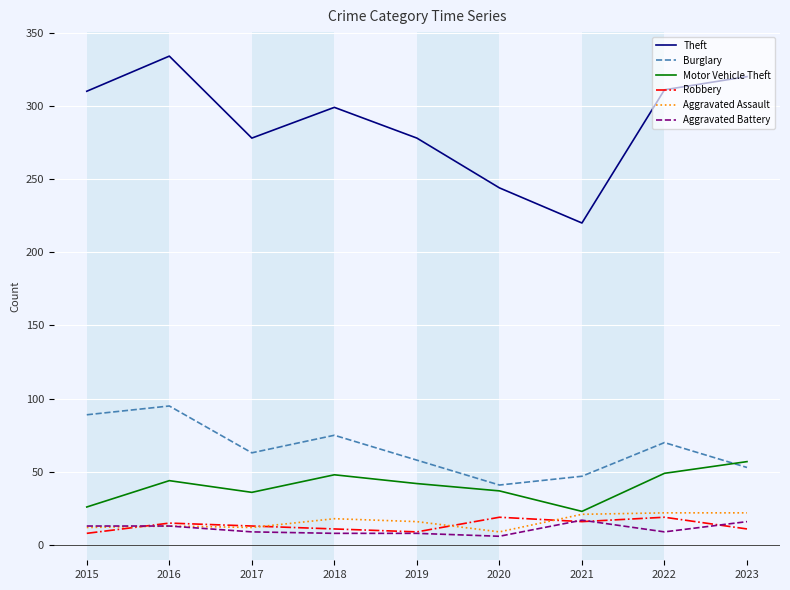

True or false: Aggravated Battery has more than 0 interior local peaks.

True